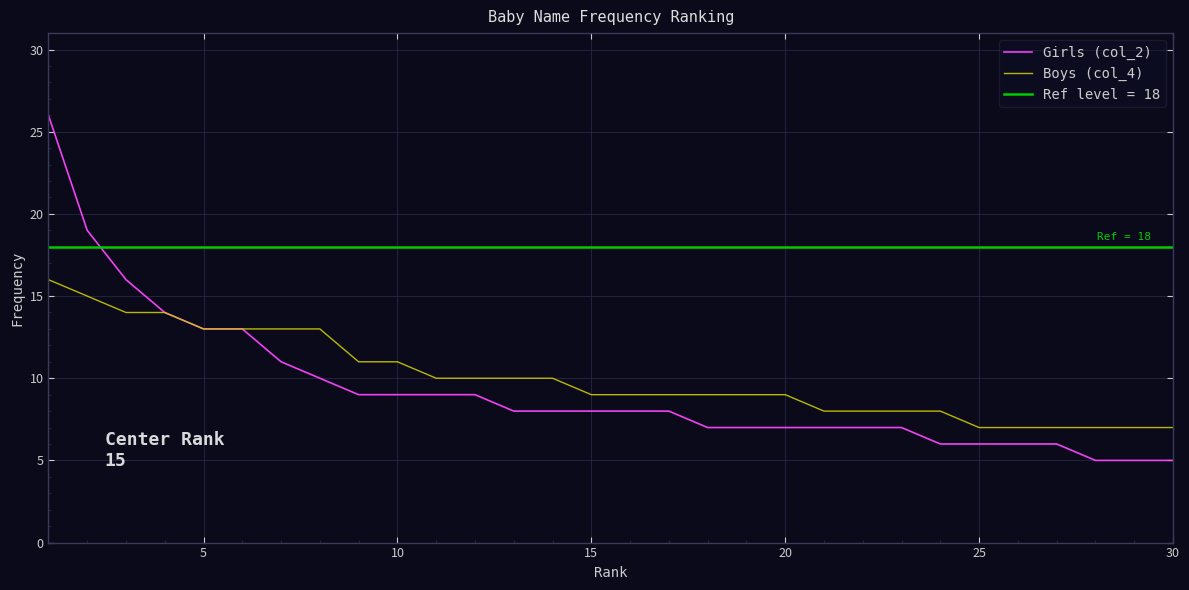

Is the value of Boys (col_4) at 10 greater than the value of Girls (col_2) at 10?

Yes